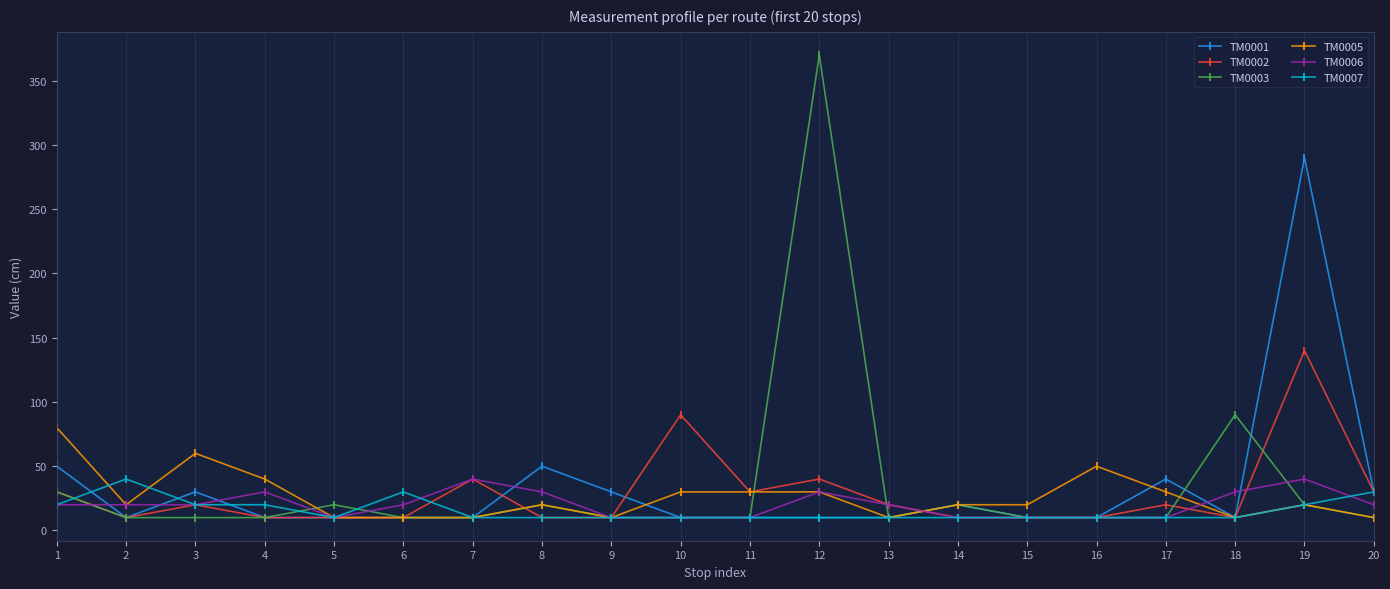

The value of TM0002 at 2 is 10. True or false?

True